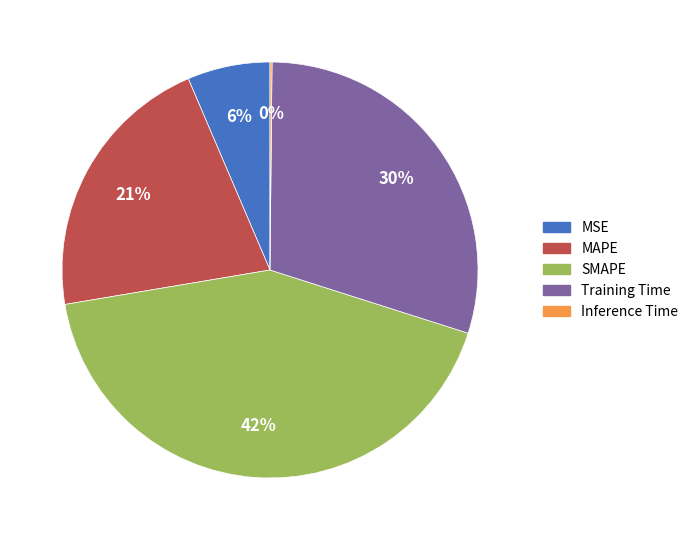

Is Training Time the majority of the pie?

No